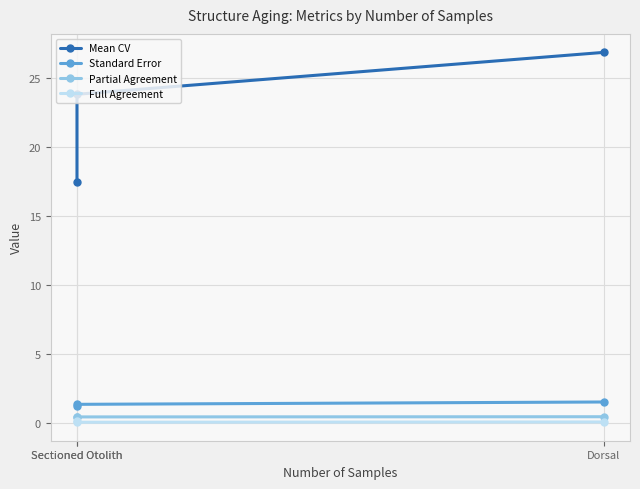

Which category has the highest value in the Standard Error series?

Dorsal